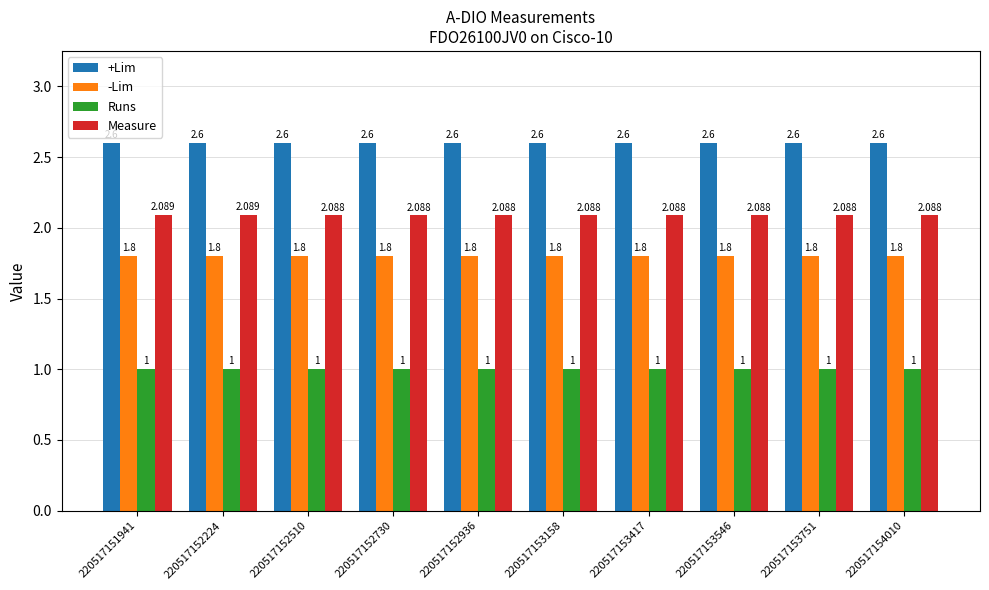

What is the greatest value displayed?

2.6